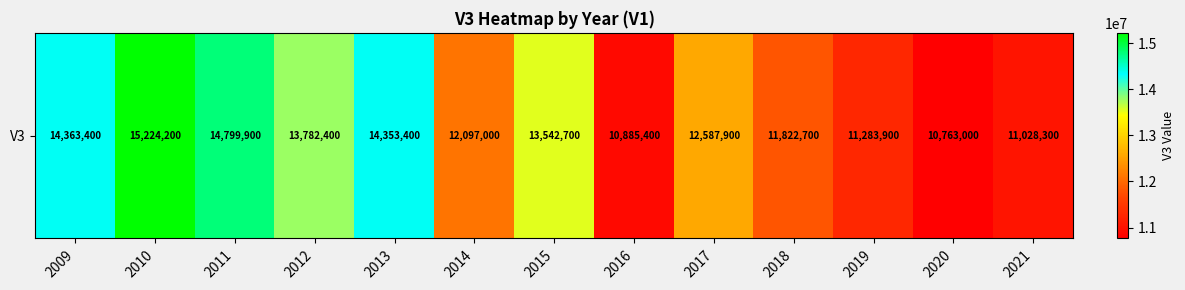

At which category does the chart reach its minimum across all series?

2020